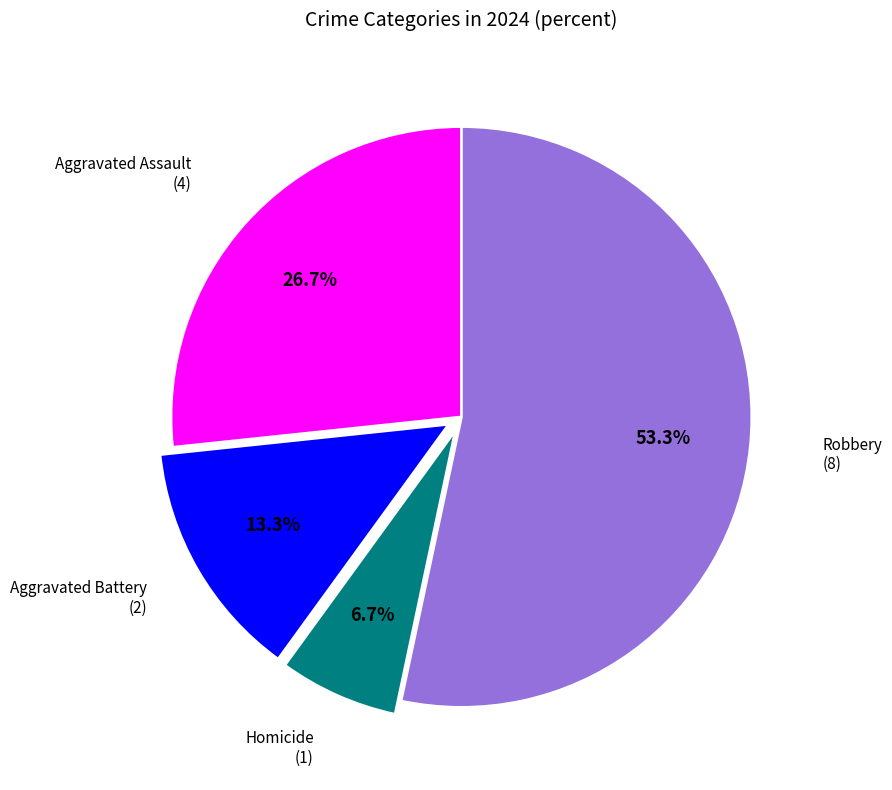

To the nearest percent, what is the difference between the Aggravated Battery and Robbery slice percentages?

40%